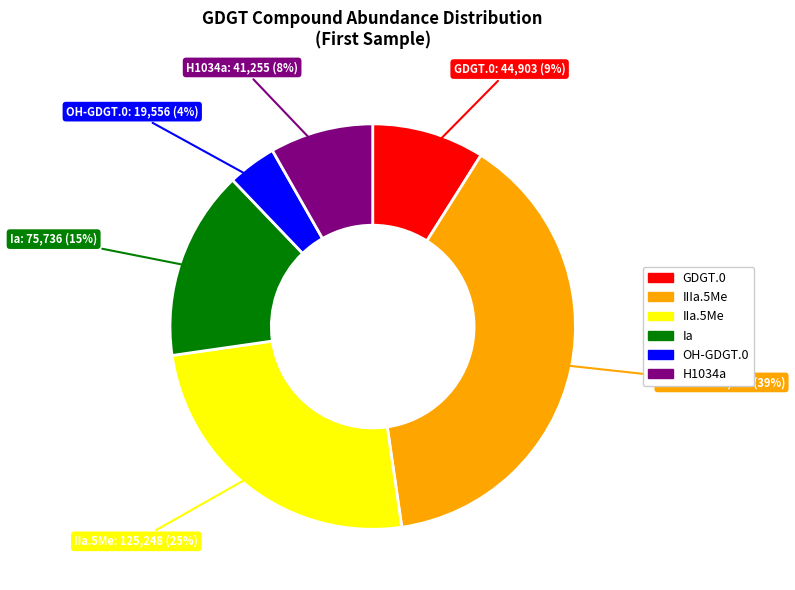

To the nearest percent, what is the average slice percentage?

17%